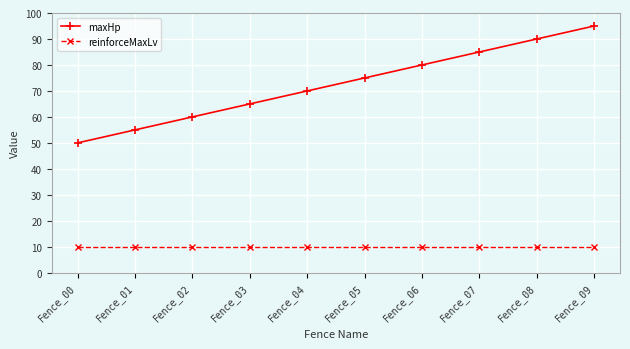

True or false: maxHp has a value of 90 at Fence_08.

True